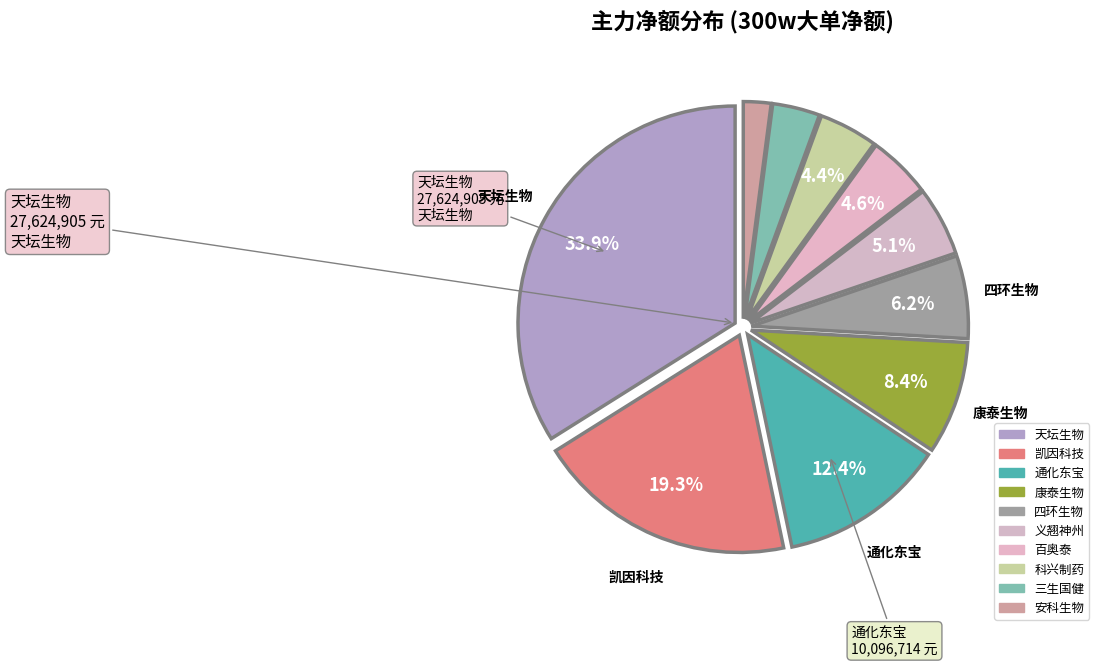

How many segments does this pie chart have?

10